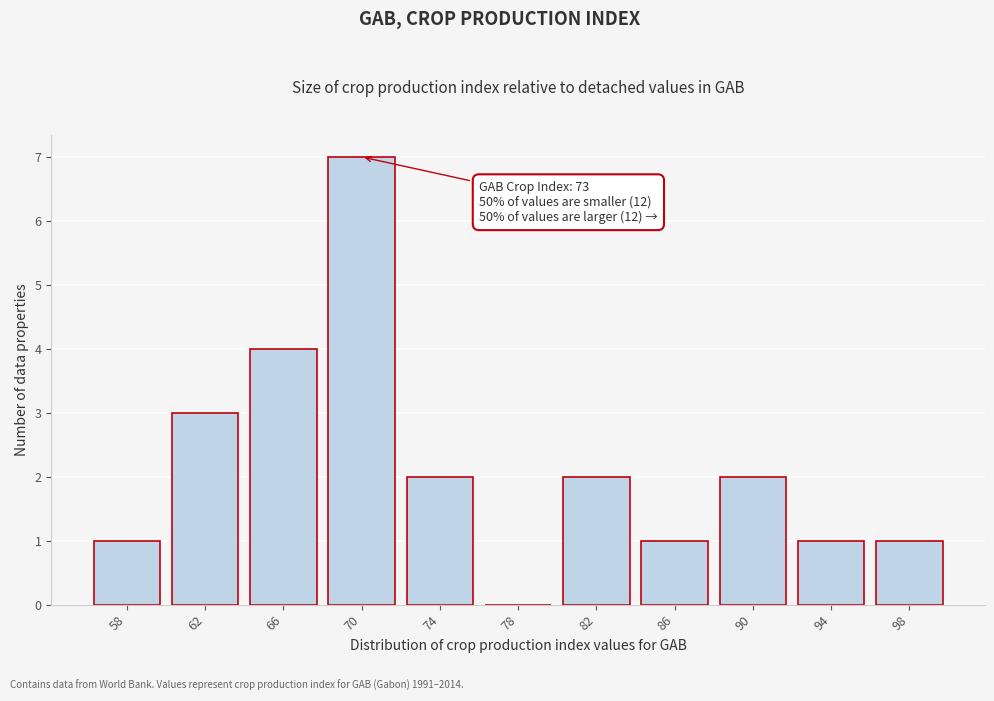

Reading left to right, extract all data points from this chart.

58=1	62=3	66=4	70=7	74=2	78=0	82=2	86=1	90=2	94=1	98=1